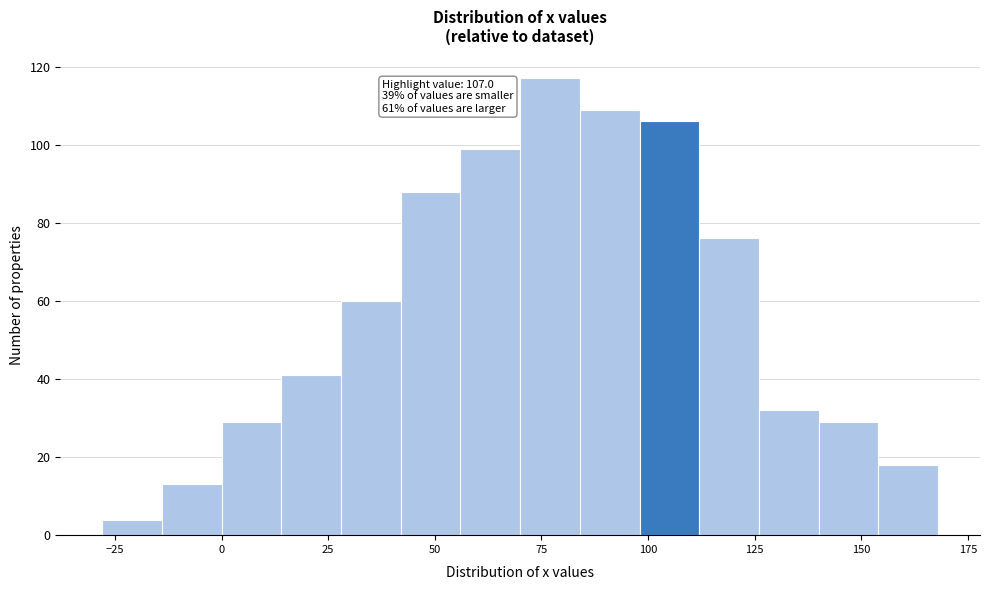

Around what value on the x-axis is the tallest bar? Give the approximate position of its centre, as read against the axis.

75